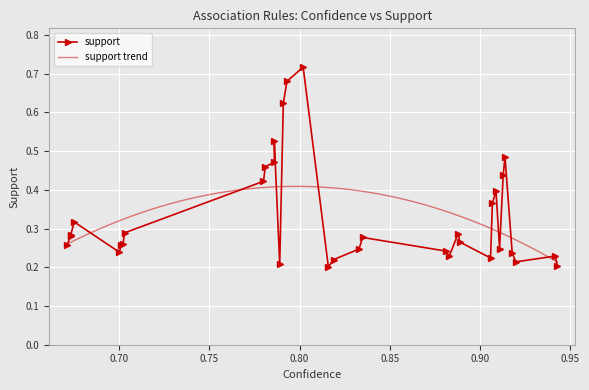

What is the change in value from 0.791 to 0.781?

-0.2